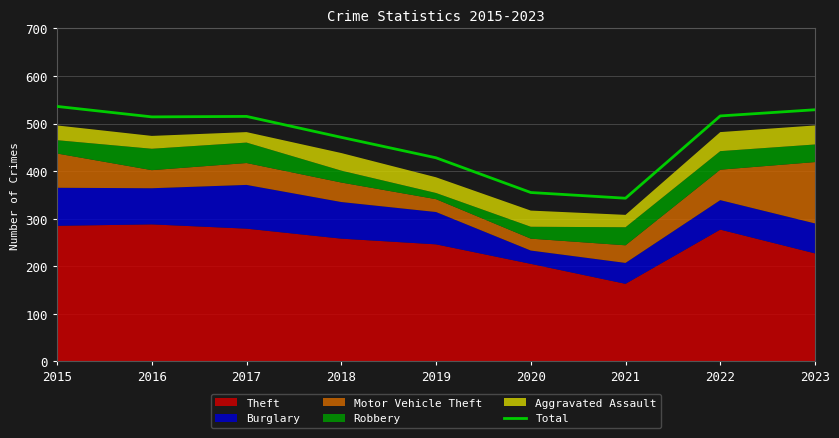

How many data points are above 514?

4